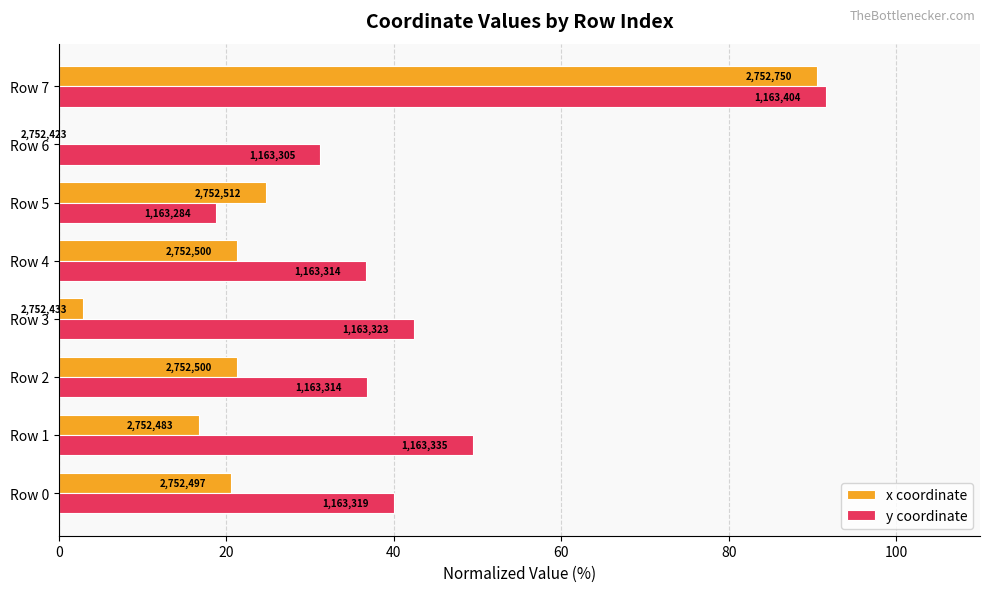

What is the lowest value of the y coordinate series?

18.8